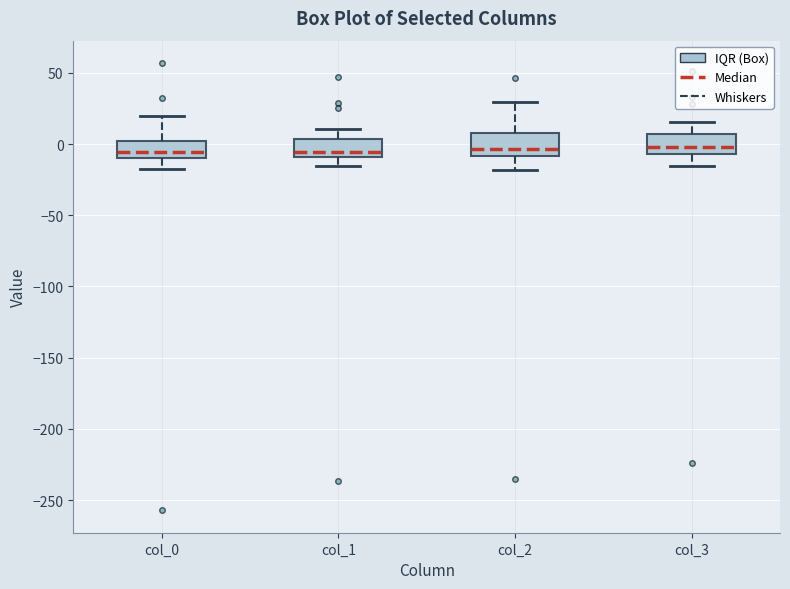

Where is the lower edge of the box for col_1 on the y-axis? The values are not printed on the chart, so give them approximately, as read against the axis.

-10